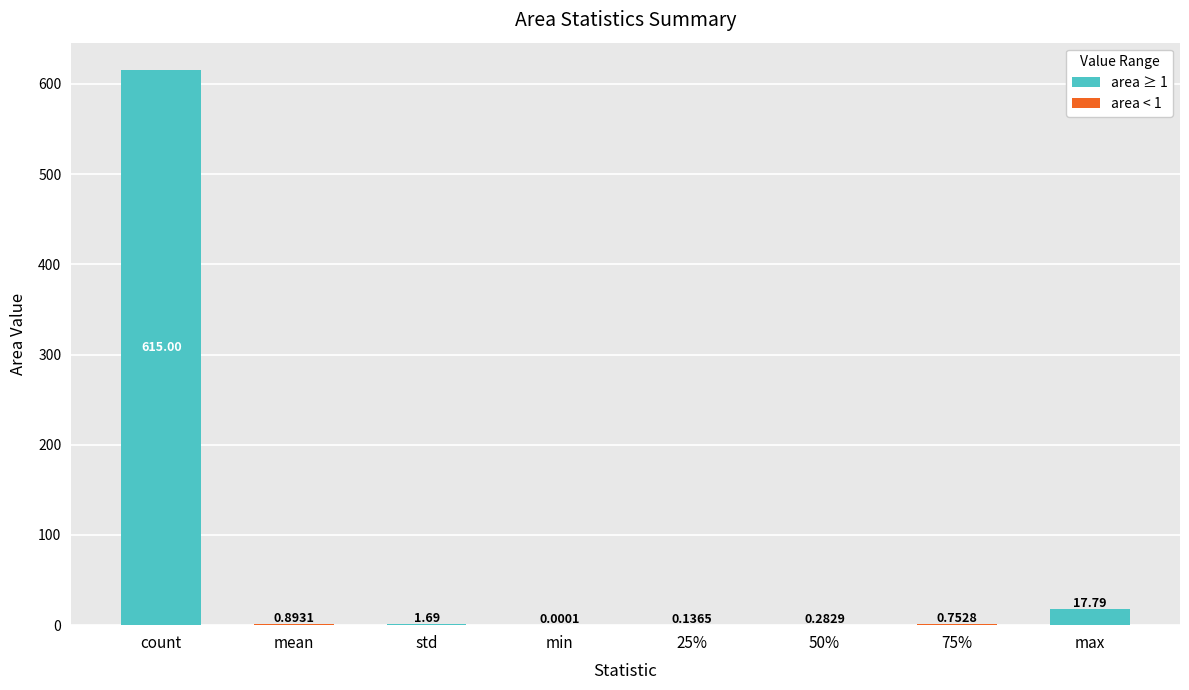

The area (< 1) series shows 0.0 at max. True or false?

True